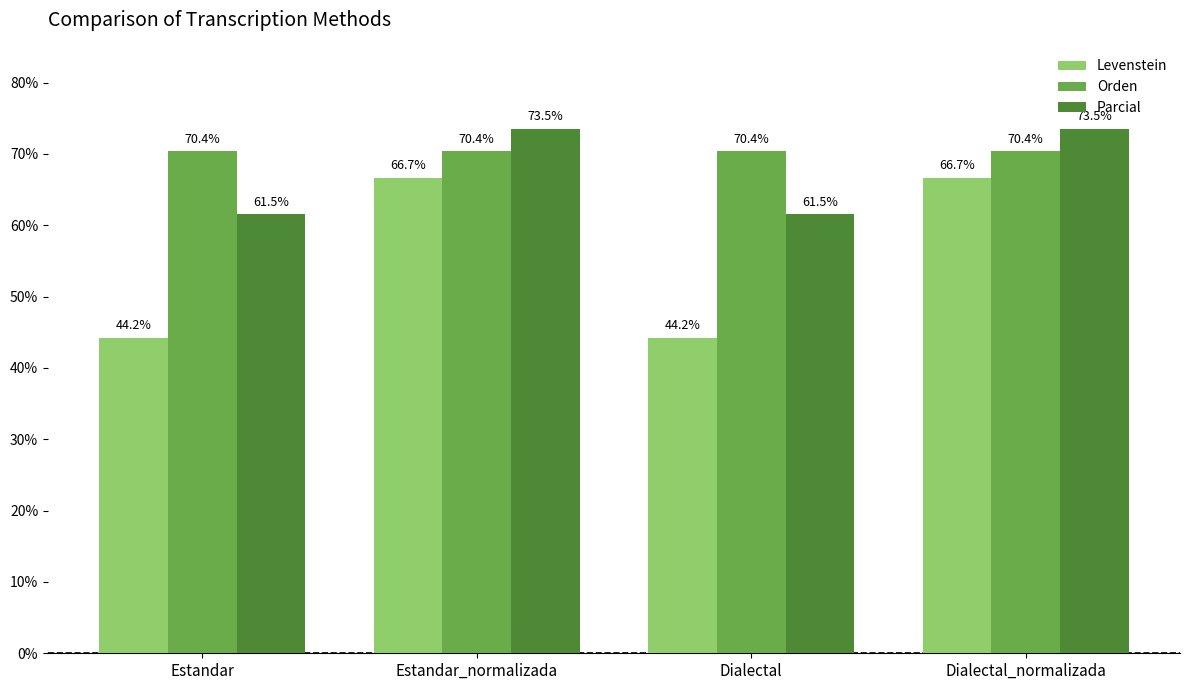

At Estandar, list the series in order from smallest to largest.

Levenstein, Parcial, Orden